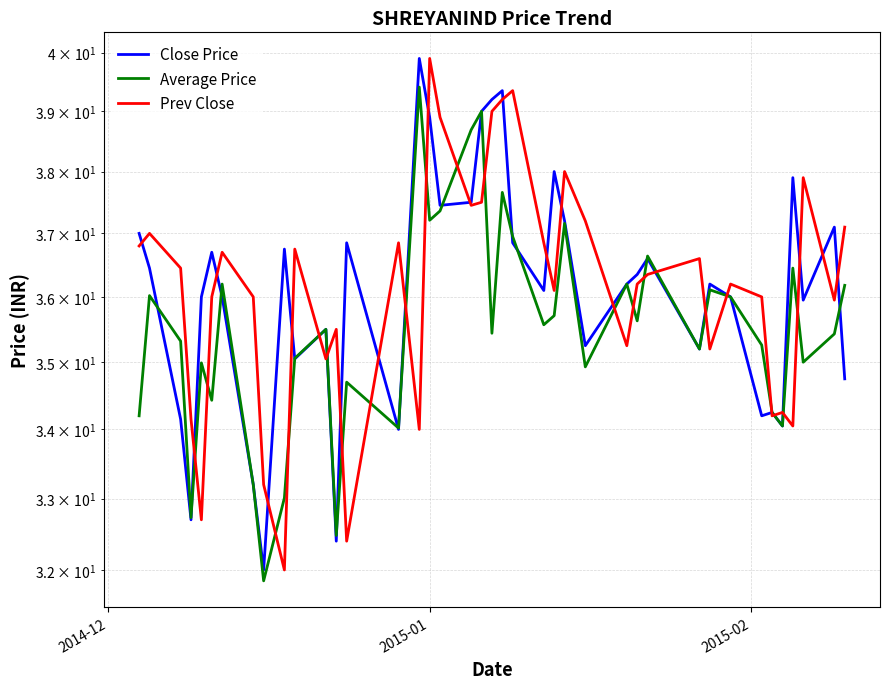

How many data points in Average Price are above 35?

26